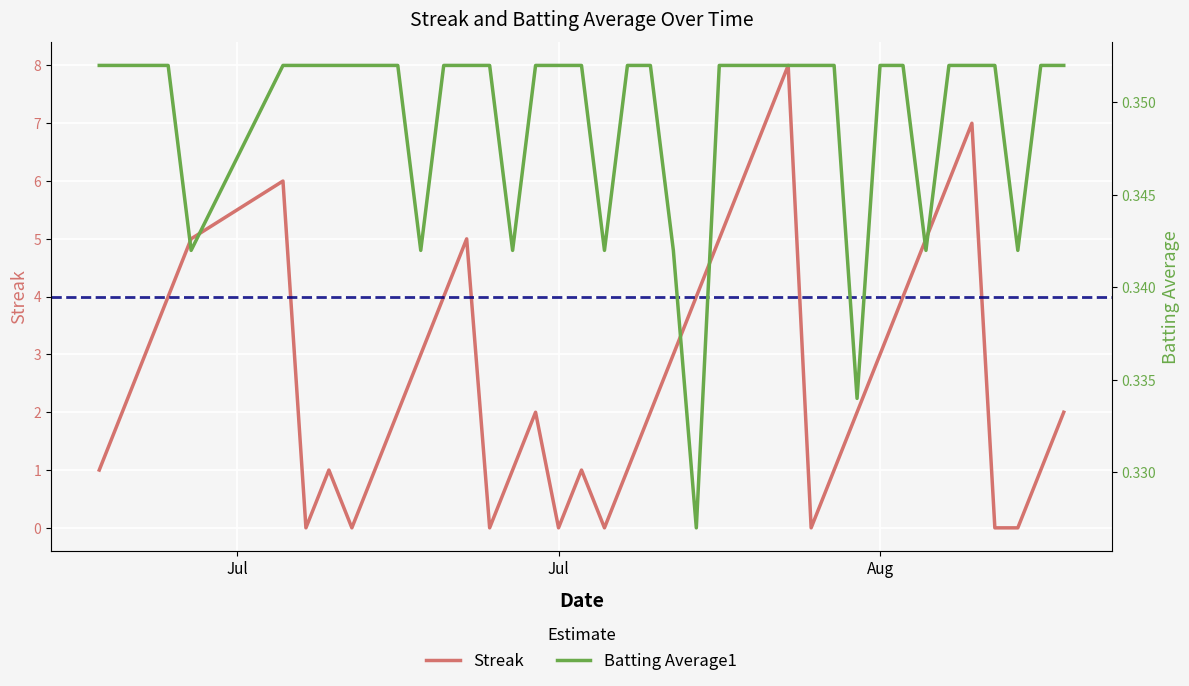

What is the value of the Batting Average1 point at the 25th from the left?

0.4